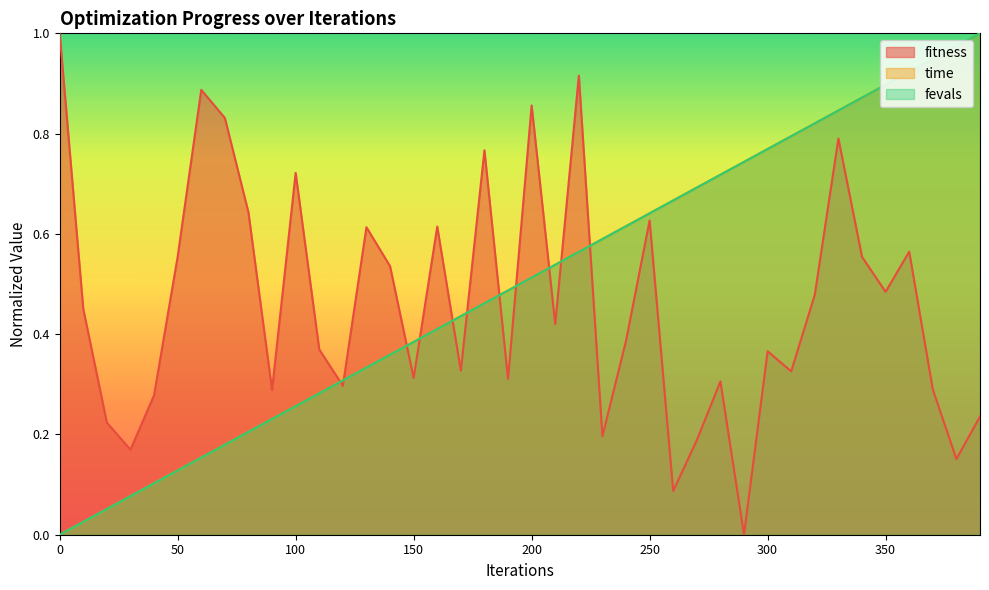

How many categories are shown in the chart?

40